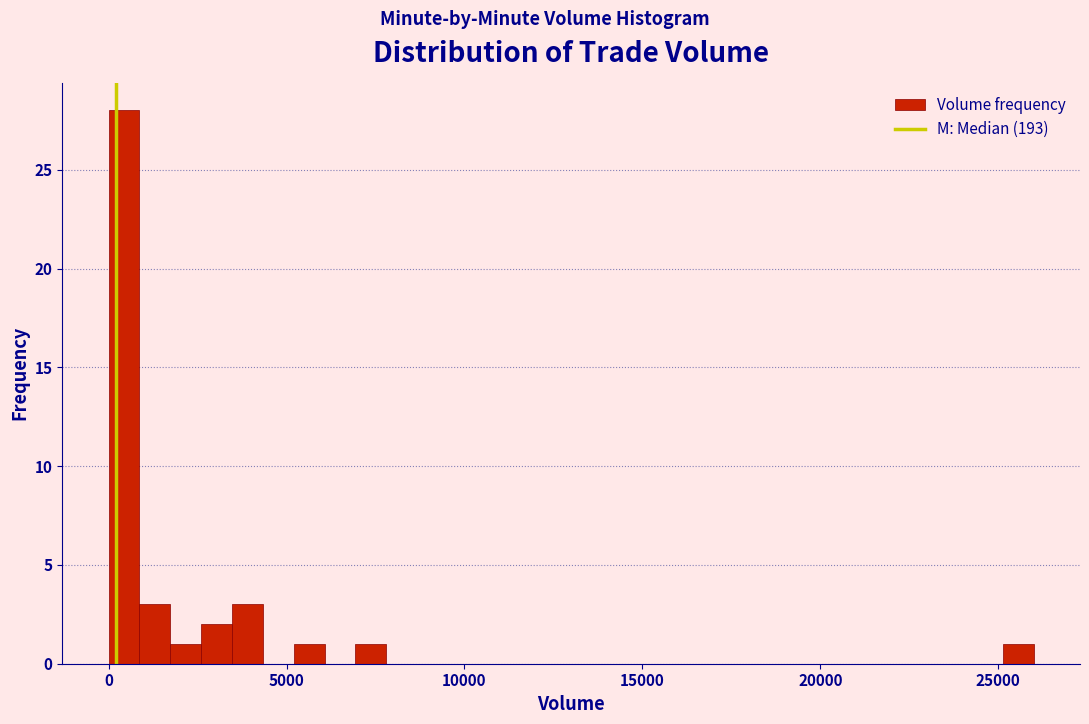

Around what value on the x-axis is the tallest bar? Give the approximate position of its centre, as read against the axis.

500